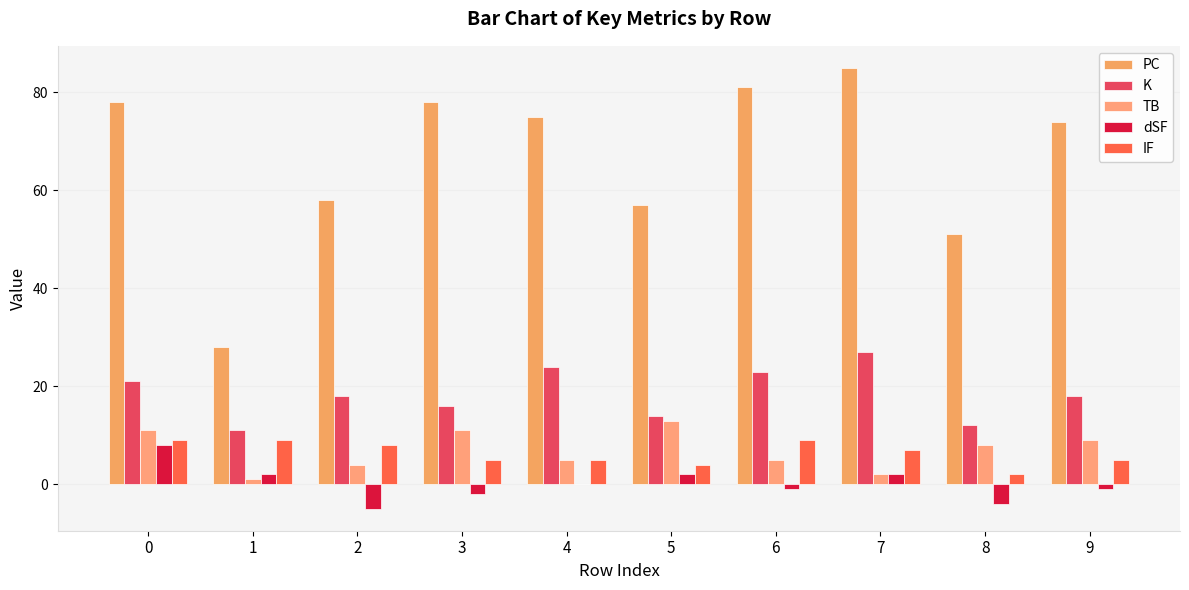

Which has a higher value, 7 or 1?

7